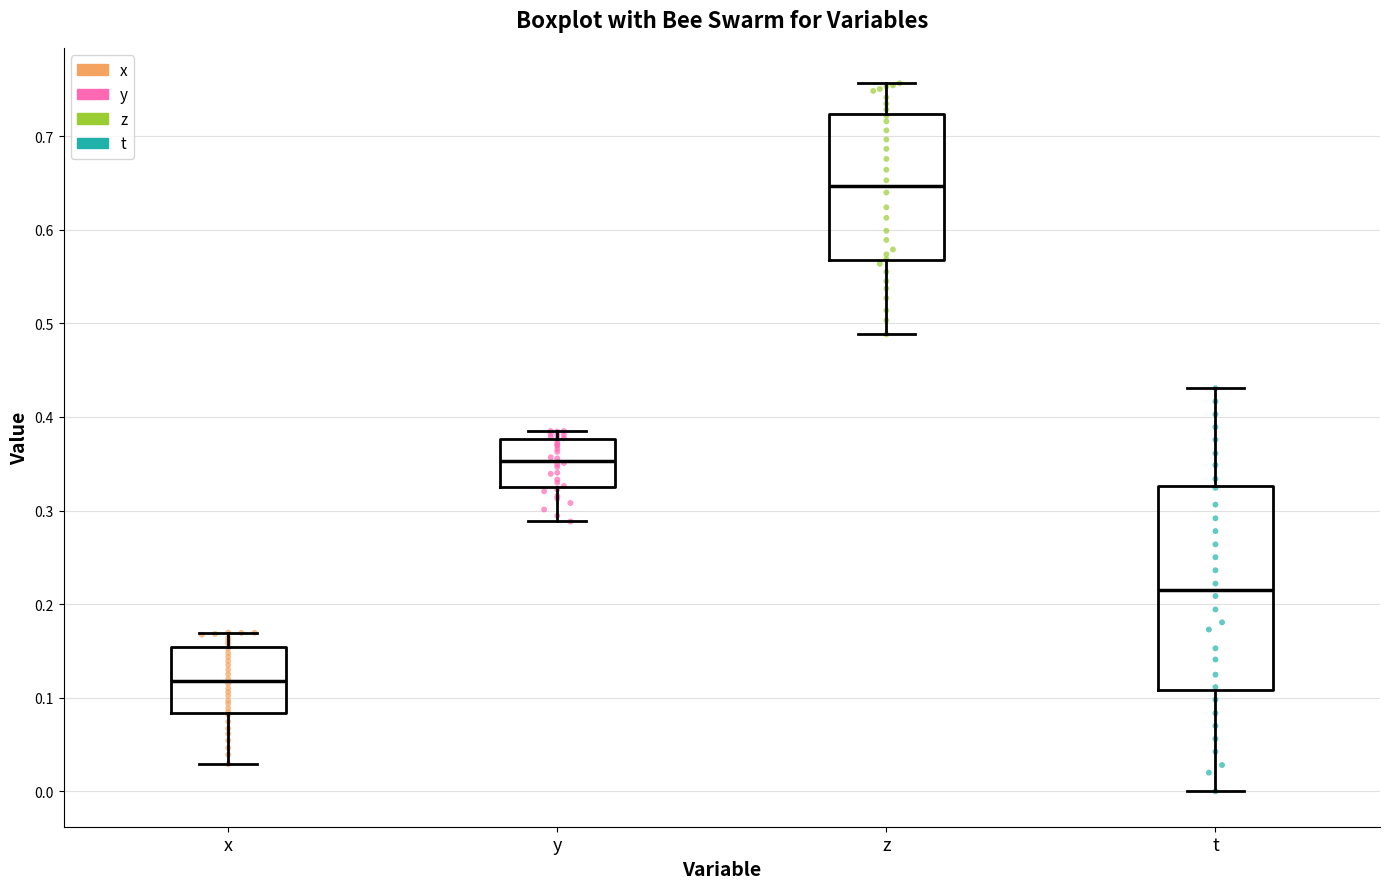

Comparing the boxes themselves (not the whiskers), which one is the tallest?

t